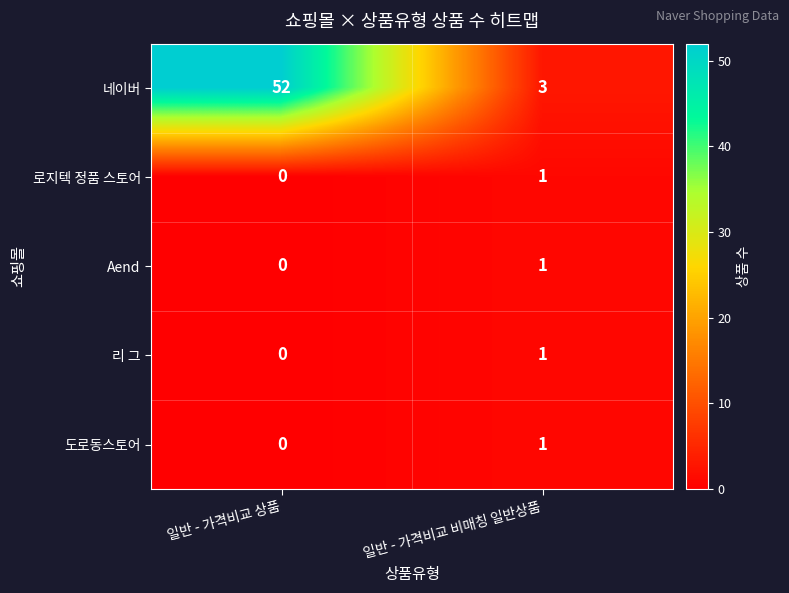

Which series has the largest total across all categories?

네이버